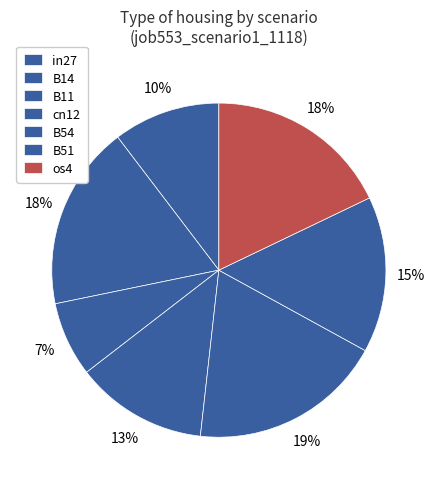

Count the number of slices in the pie.

7